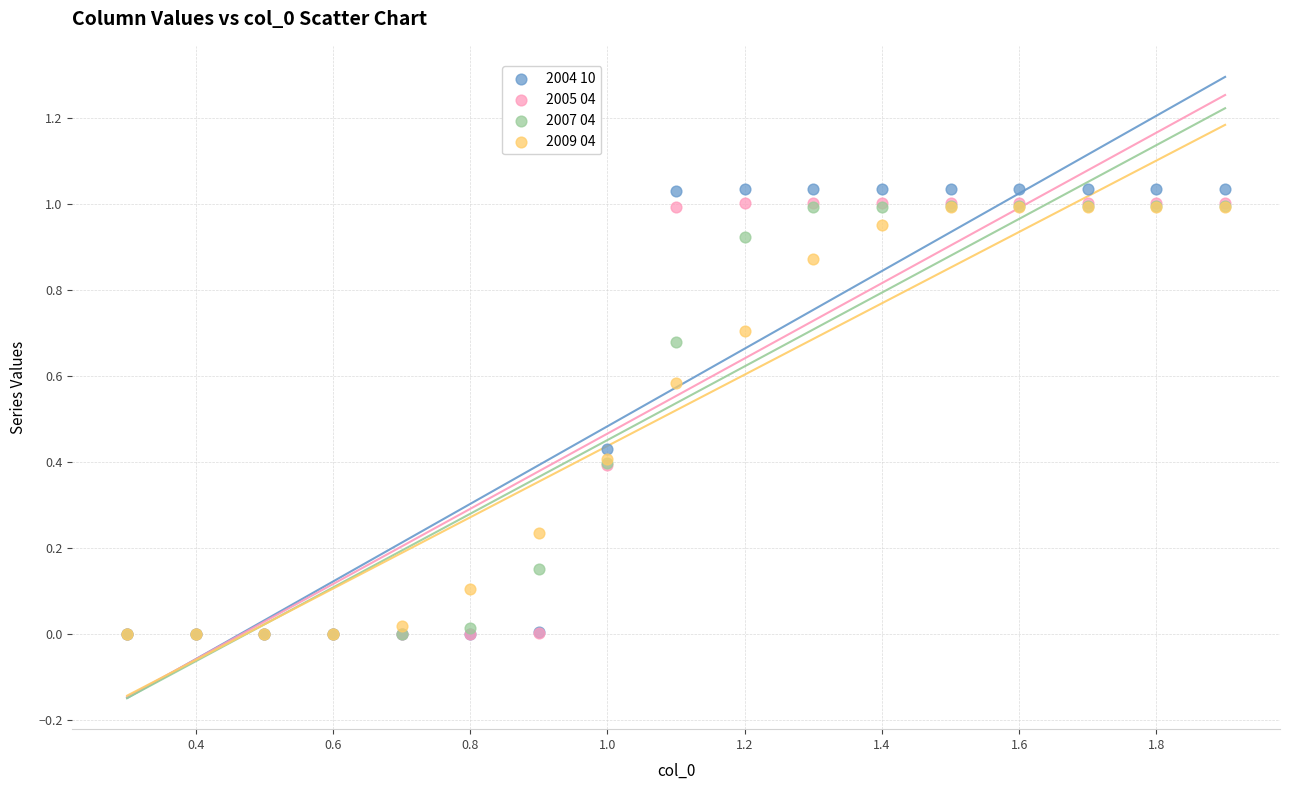

What are all the series names shown in the legend?

2004 10, 2005 04, 2007 04, 2009 04